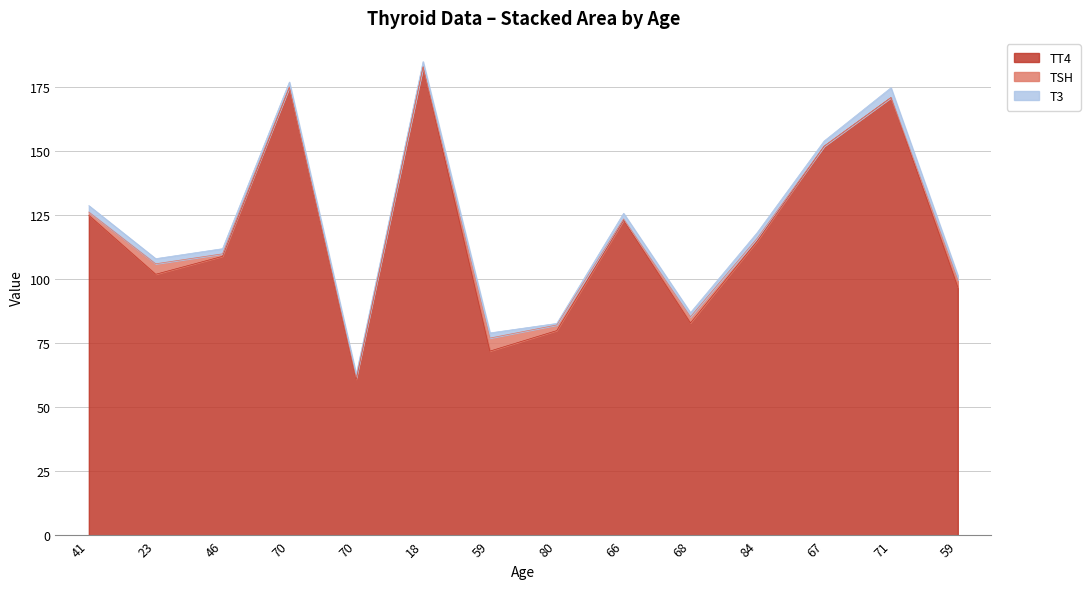

Which series has the widest spread of values?

TT4